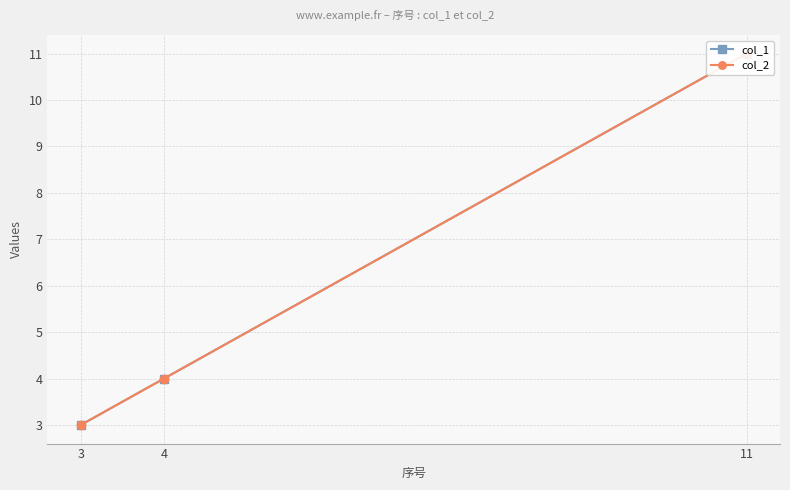

Which series changed the most between 3 and 4?

col_1